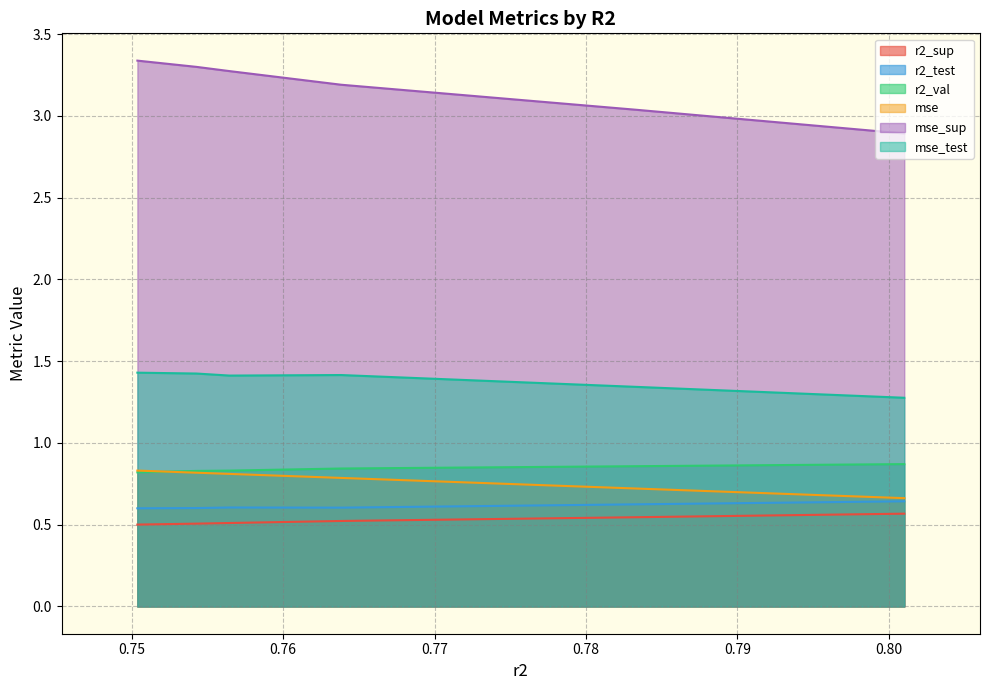

Rank the series at model_5_1_1 from lowest to highest value.

r2_sup, r2_test, mse, r2_val, mse_test, mse_sup